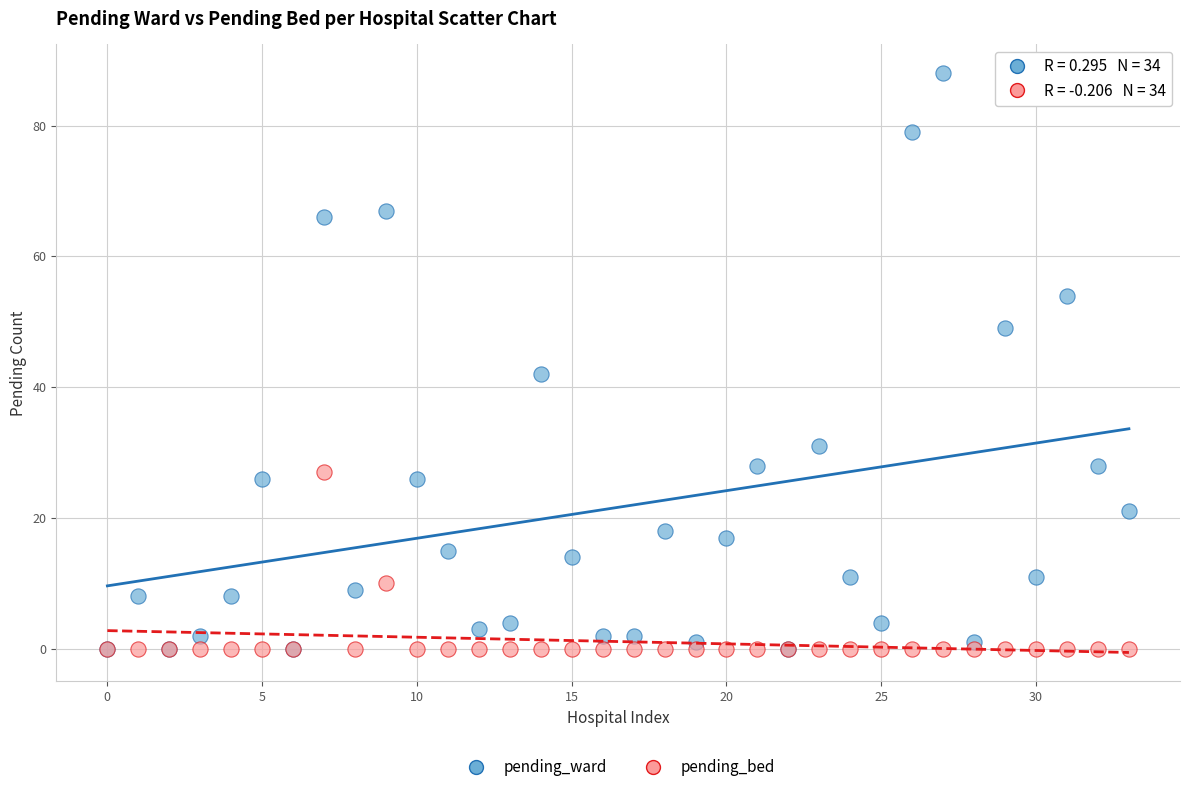

In the pending_ward series, what Y value is closest to 44?

42